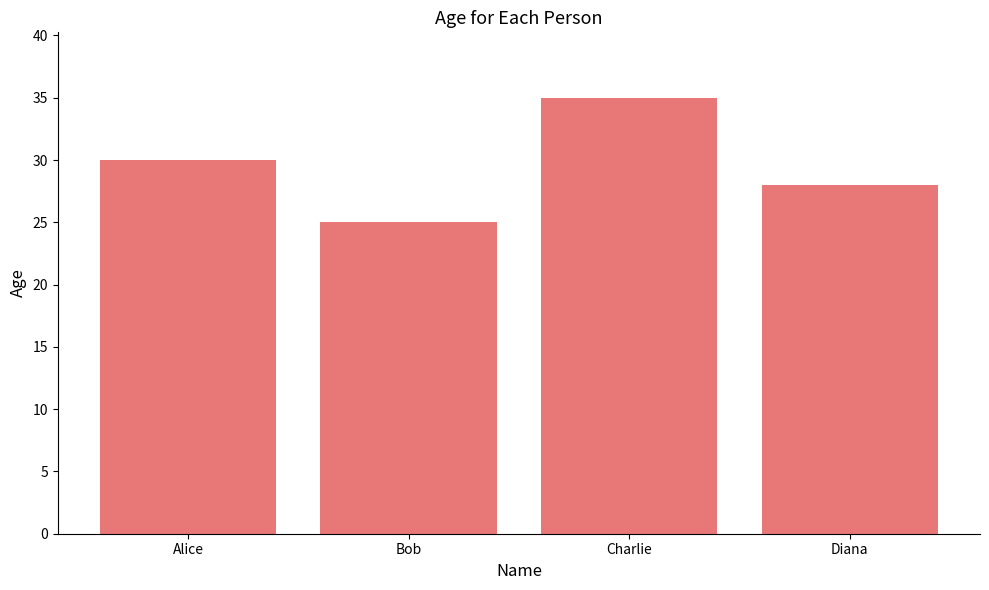

What is the smallest value displayed?

25